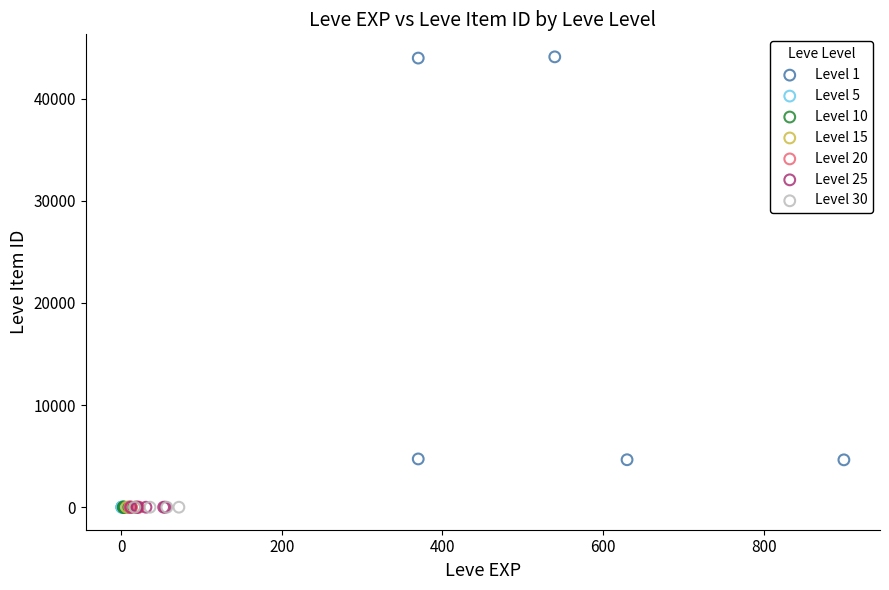

Which series contains the highest Y value?

Level 1